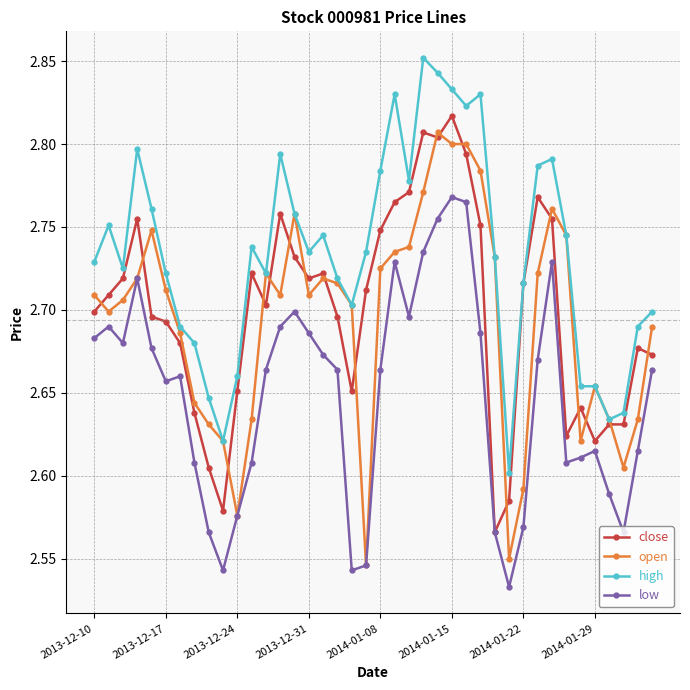

How many high values are between 2 and 3?

40